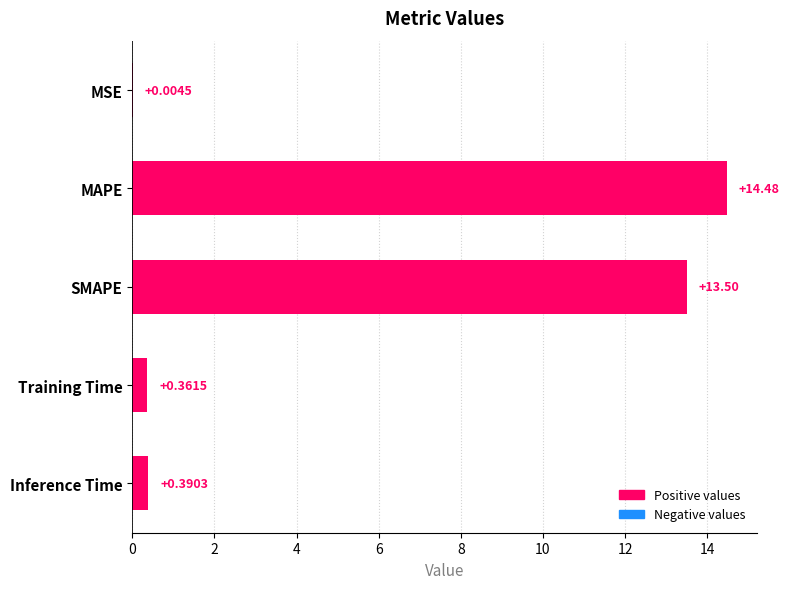

What is the change in value from SMAPE to Inference Time?

-13.1